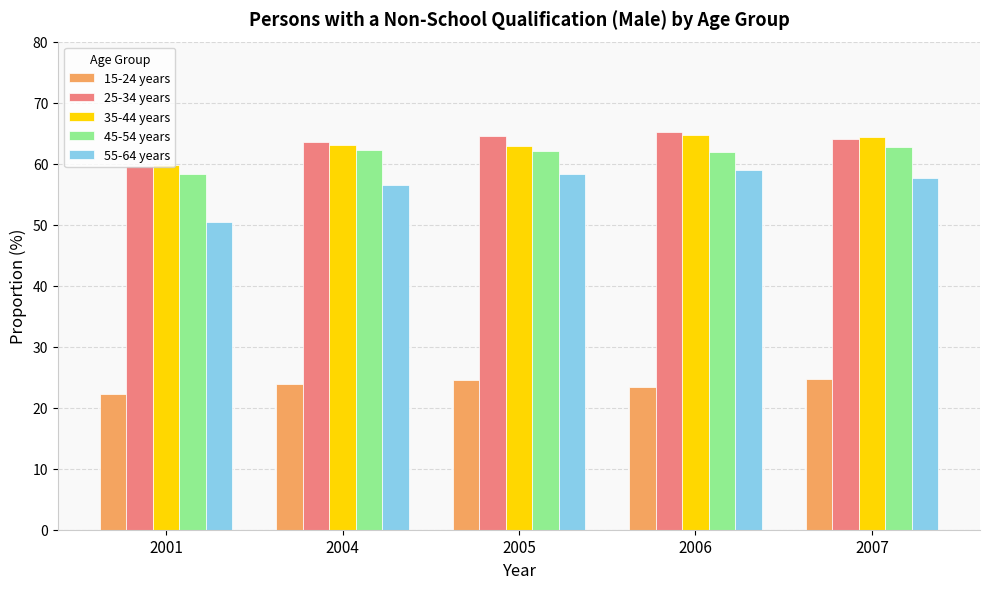

How many categories are shown in the chart?

5